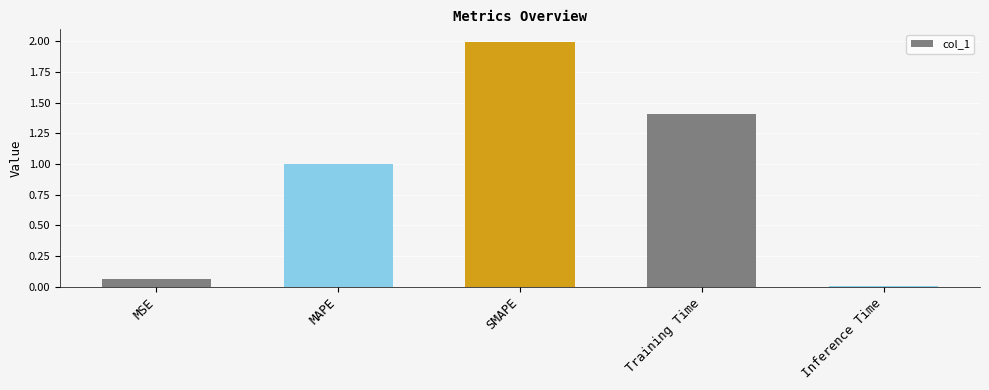

The value at SMAPE is 2.0. True or false?

True